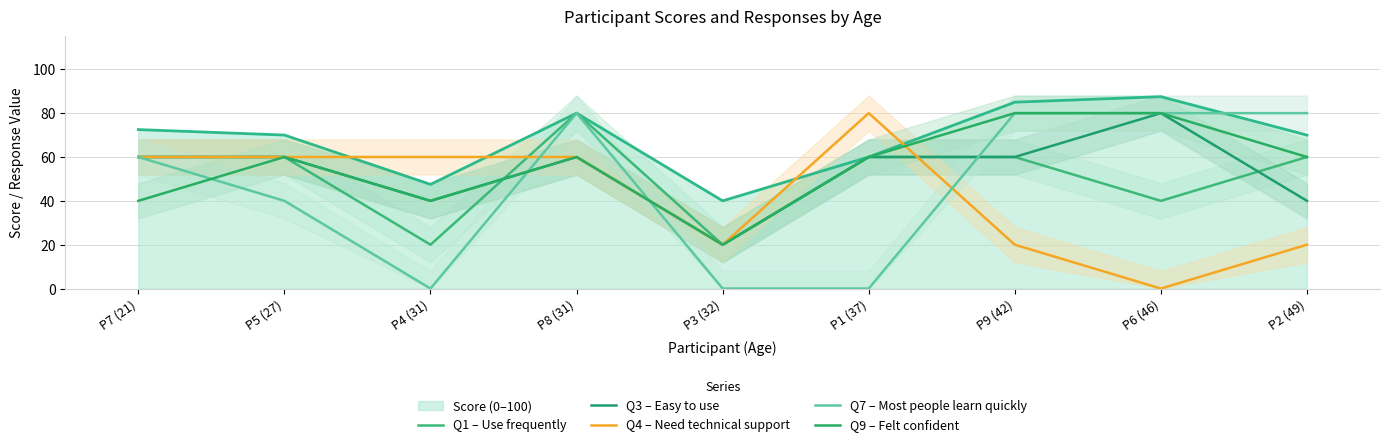

At how many categories does at least one series exceed 21?

8